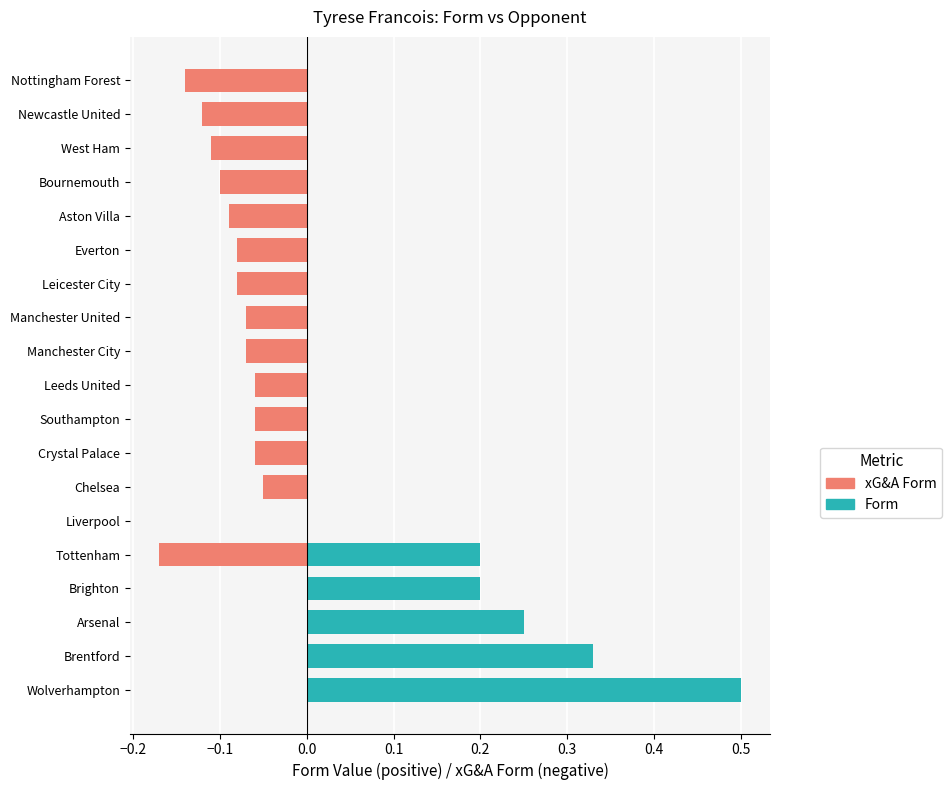

What is the smallest value displayed?

-0.2